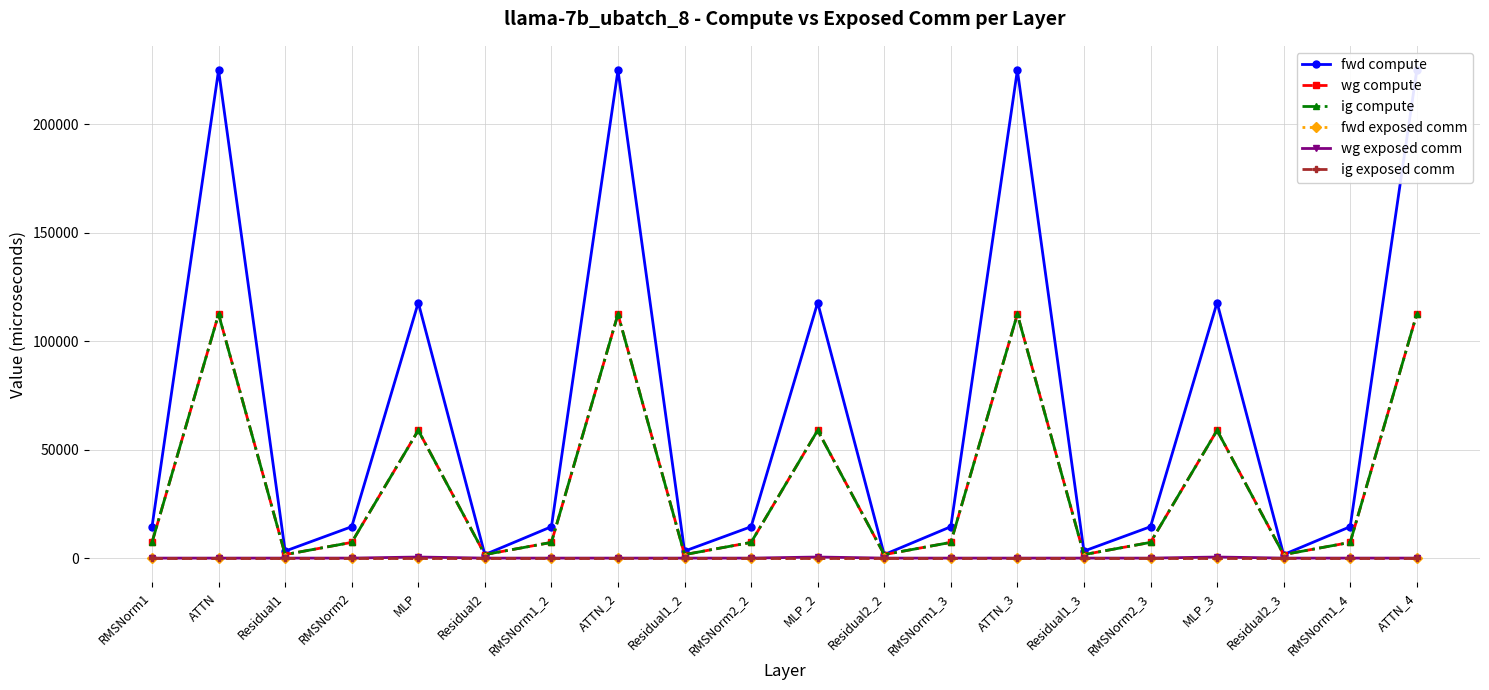

Reading left to right, transcribe all the data shown in this chart.

fwd compute: 14484.7	225023.0	3224.9	14484.7	117837.5	1612.4	14484.7	225023.0	3224.9	14484.7	117837.5	1612.4	14484.7	225023.0	3224.9	14484.7	117837.5	1612.4	14484.7	225023.0
wg compute: 7242.3	112511.5	1612.4	7242.3	58918.8	1612.4	7242.3	112511.5	1612.4	7242.3	58918.8	1612.4	7242.3	112511.5	1612.4	7242.3	58918.8	1612.4	7242.3	112511.5
ig compute: 7242.3	112511.5	1612.4	7242.3	58918.8	1612.4	7242.3	112511.5	1612.4	7242.3	58918.8	1612.4	7242.3	112511.5	1612.4	7242.3	58918.8	1612.4	7242.3	112511.5
fwd exposed comm: 0.0	0.0	0.0	0.0	0.0	0.0	0.0	0.0	0.0	0.0	0.0	0.0	0.0	0.0	0.0	0.0	0.0	0.0	0.0	0.0
wg exposed comm: 0.0	0.0	0.0	0.0	499.1	0.0	0.0	0.0	0.0	0.0	499.1	0.0	0.0	0.0	0.0	0.0	499.1	0.0	0.0	0.0
ig exposed comm: 0.0	0.0	0.0	0.0	0.0	0.0	0.0	0.0	0.0	0.0	0.0	0.0	0.0	0.0	0.0	0.0	0.0	0.0	0.0	0.0